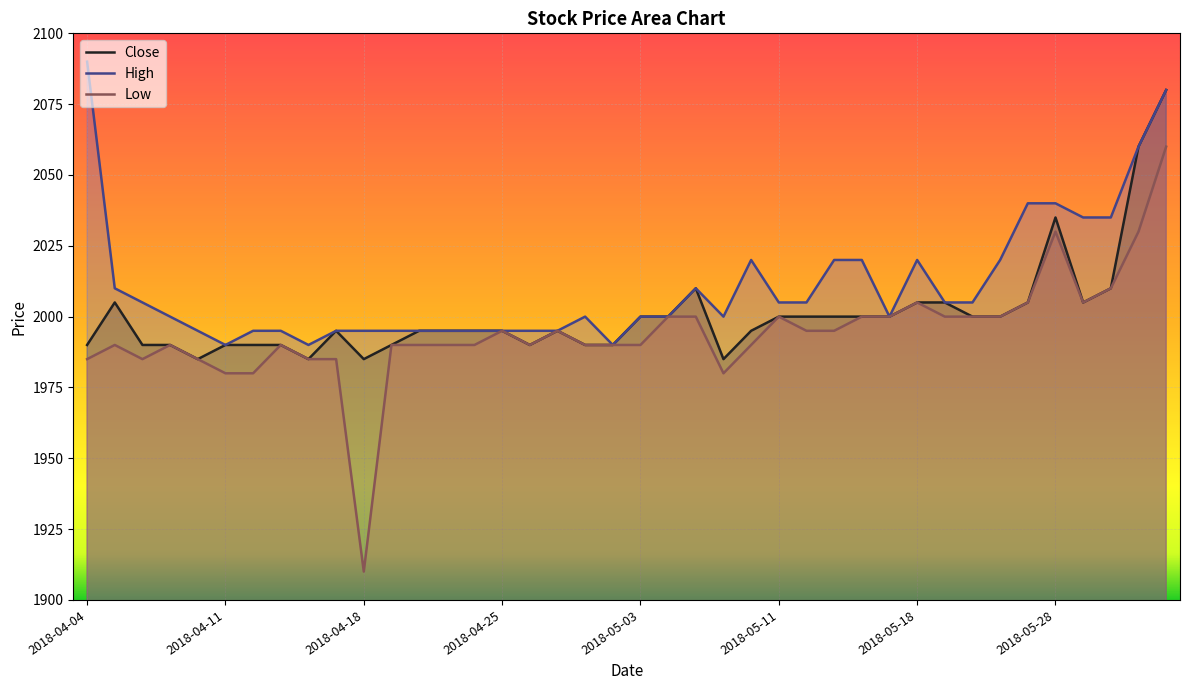

How many series are shown in this chart?

3